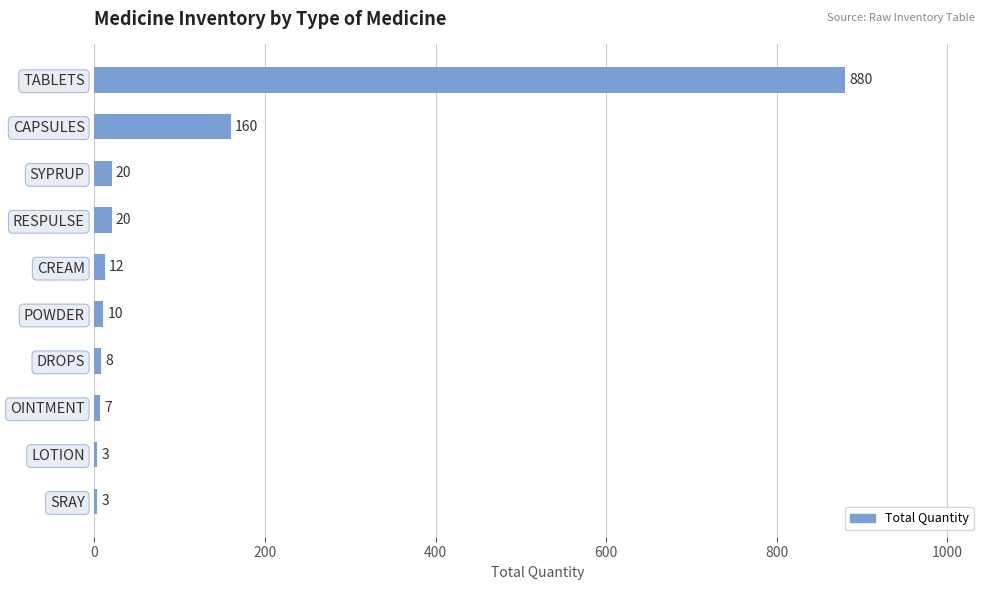

What is the maximum value shown in the chart?

880